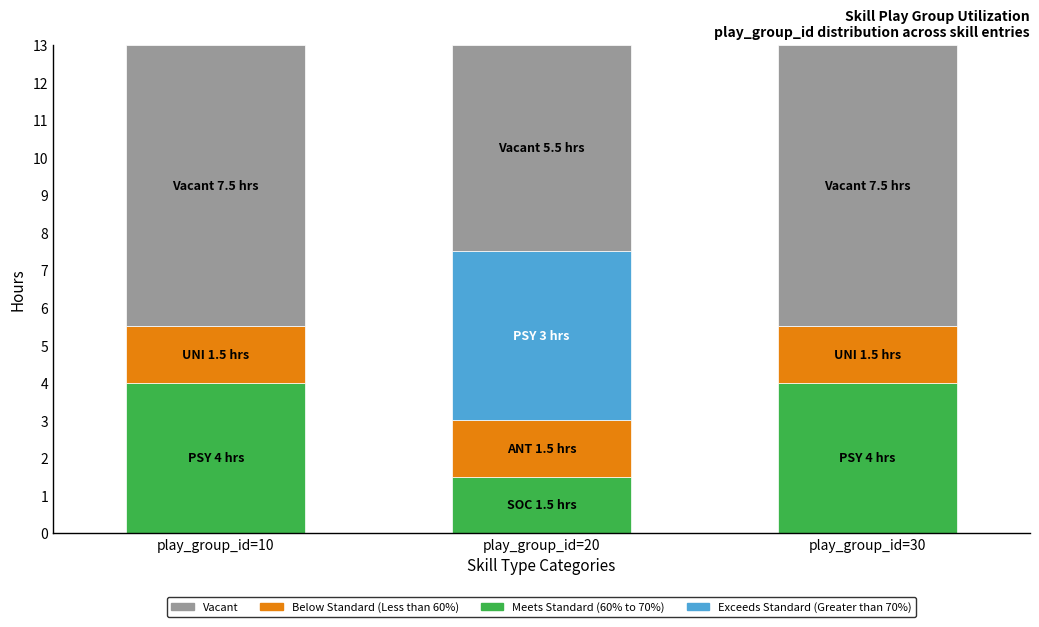

What is the total value across all series at play_group_id=20?

13.0